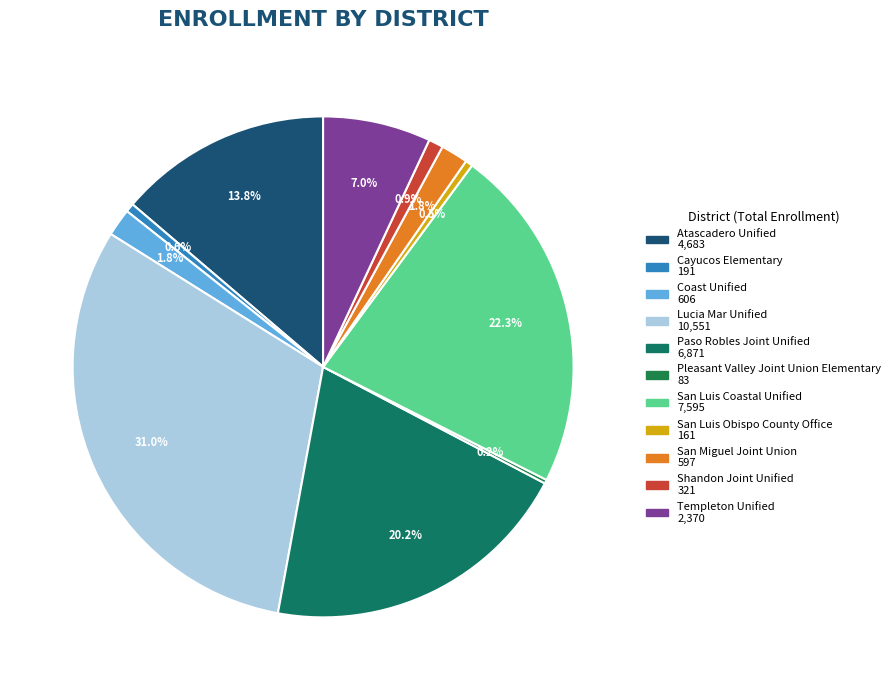

To the nearest percent, what is the difference between the Coast Unified and San Luis Obispo County Office slice percentages?

1%